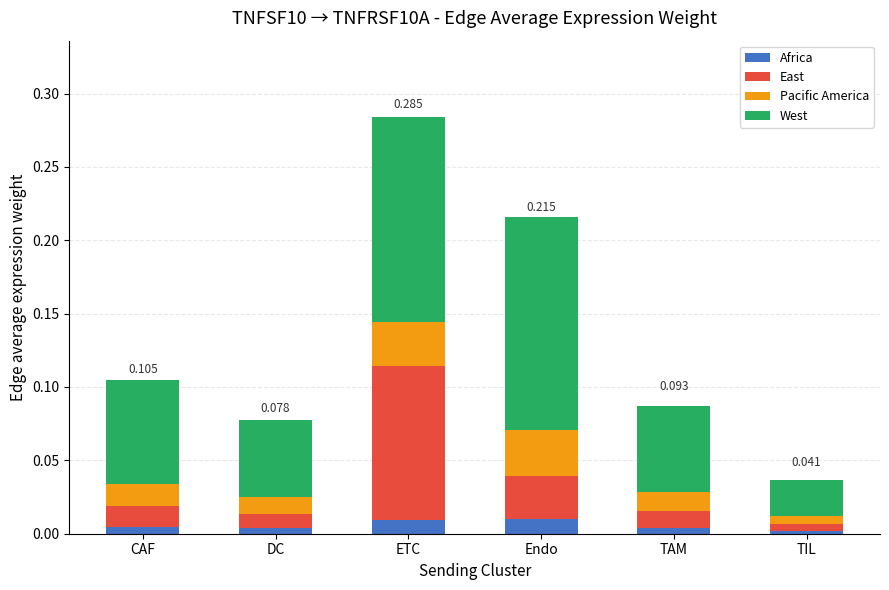

At which label is East closest to 0?

TIL